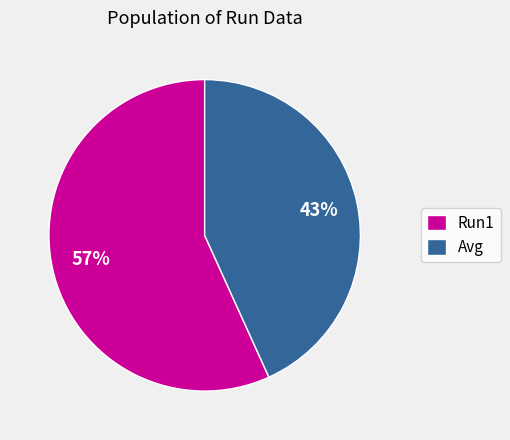

Which slice is the largest?

Run1